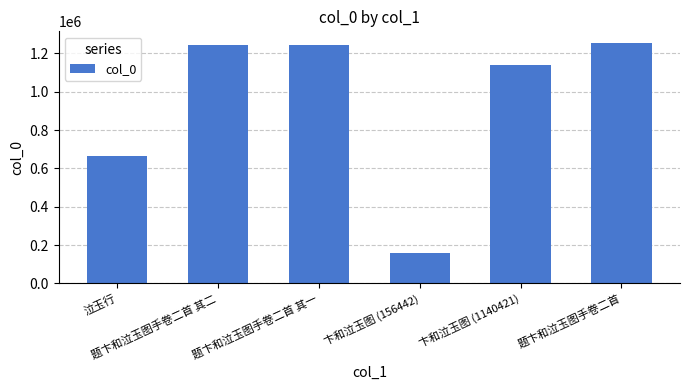

What is the change in value from 卞和泣玉图 (1140421) to 题卞和泣玉图手卷二首?

+111879